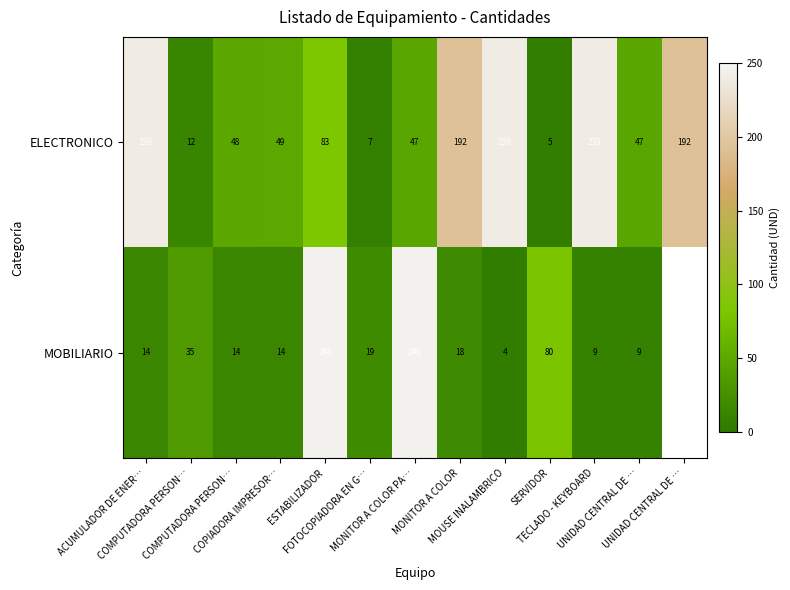

The ELECTRONICO series shows 2.3 at SERVIDOR. True or false?

False